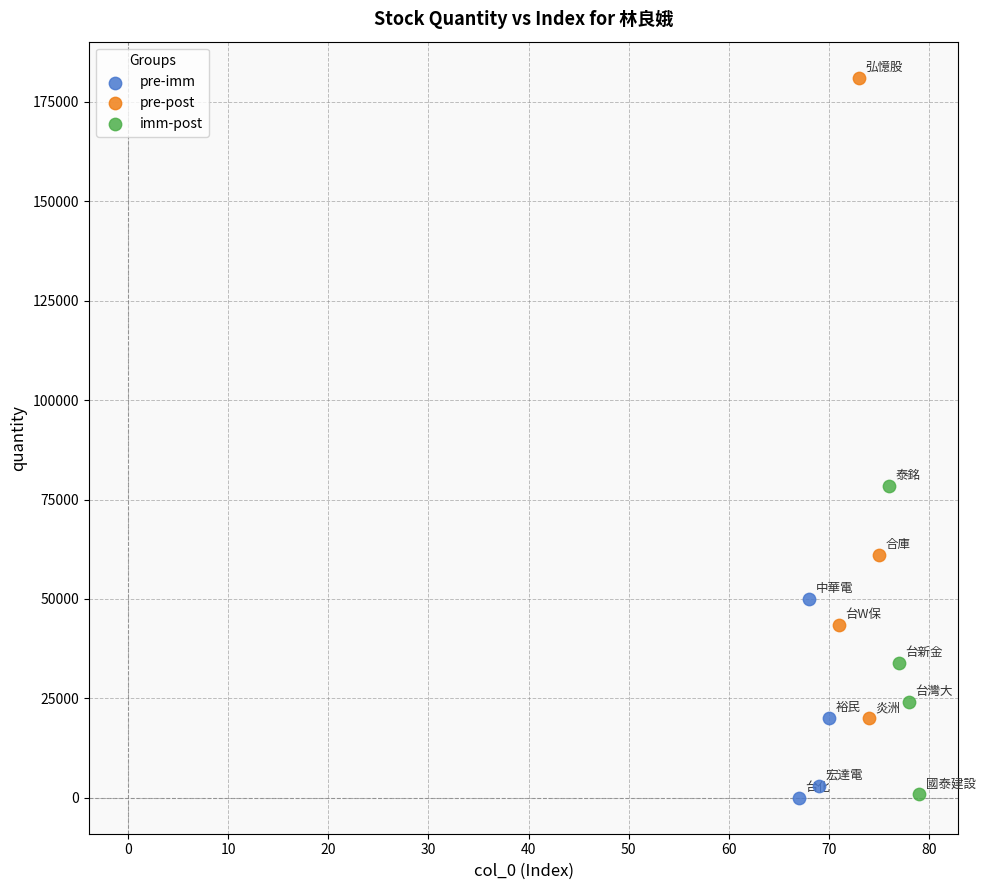

Which series has the largest Y range (max minus min)?

pre-post